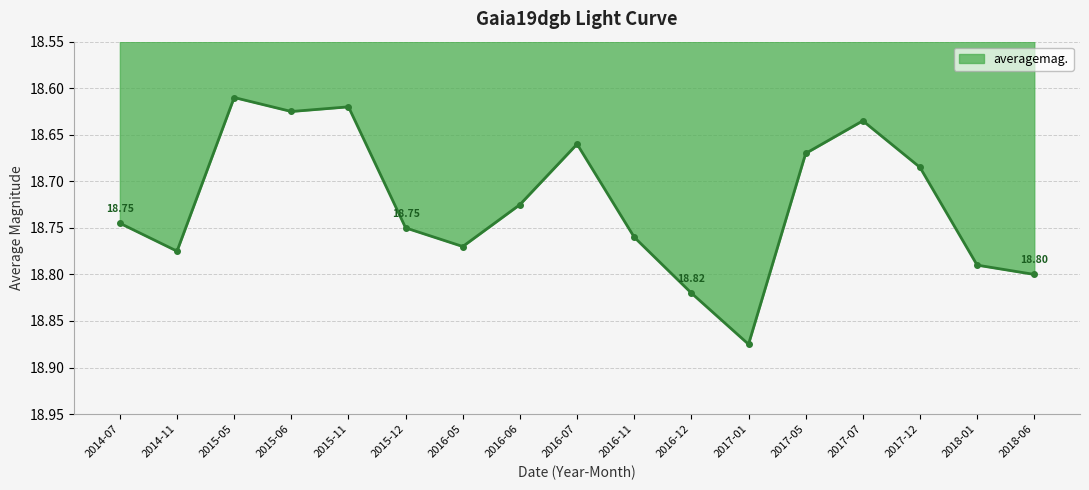

How many lines are shown in the chart?

1